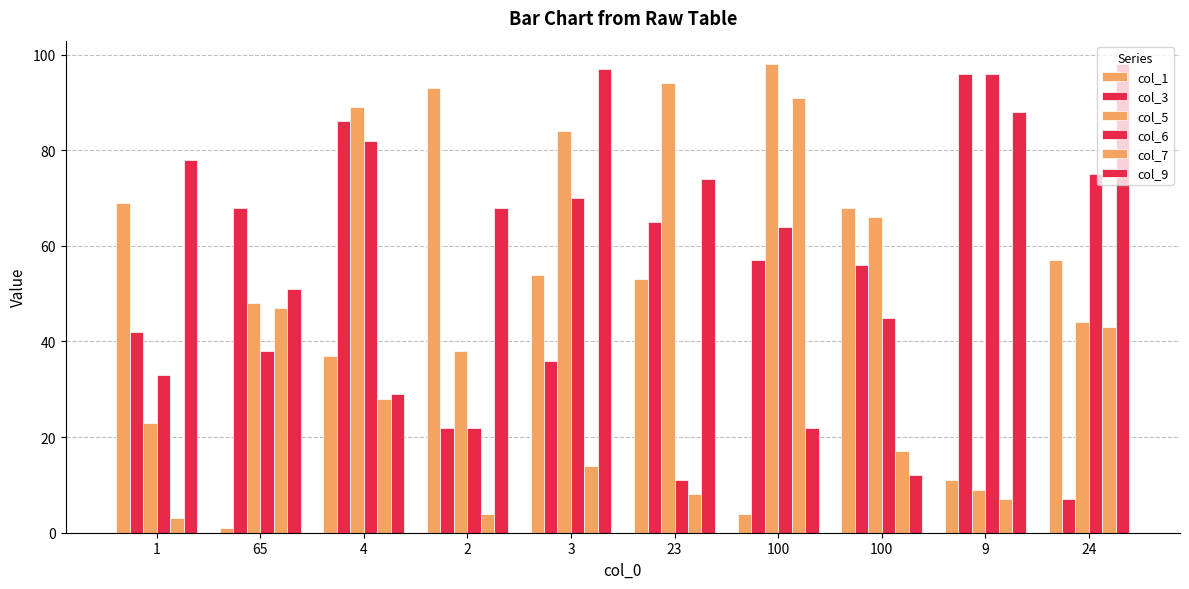

Reading right to left, transcribe all the data shown in this chart.

col_1: 24=57	9=11	100=68	100=4	23=53	3=54	2=93	4=37	65=1	1=69
col_3: 24=7	9=96	100=56	100=57	23=65	3=36	2=22	4=86	65=68	1=42
col_5: 24=44	9=9	100=66	100=98	23=94	3=84	2=38	4=89	65=48	1=23
col_6: 24=75	9=96	100=45	100=64	23=11	3=70	2=22	4=82	65=38	1=33
col_7: 24=43	9=7	100=17	100=91	23=8	3=14	2=4	4=28	65=47	1=3
col_9: 24=98	9=88	100=12	100=22	23=74	3=97	2=68	4=29	65=51	1=78